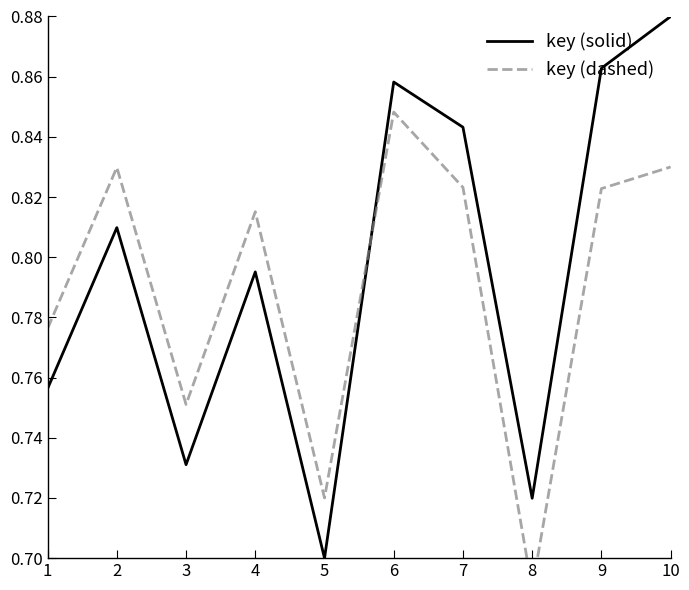

Rank the series by their maximum value, from lowest to highest.

key (dashed), key (solid)